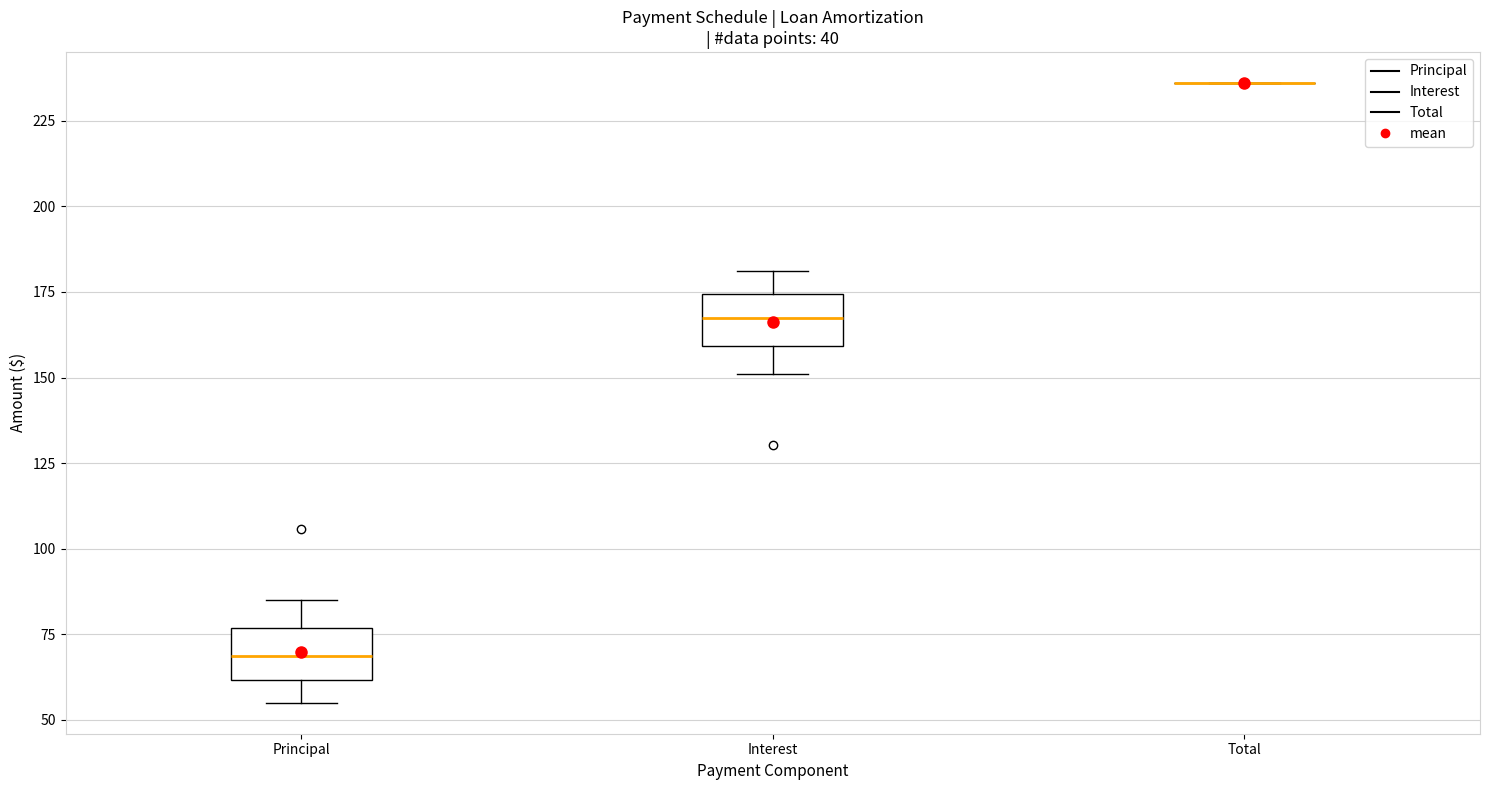

Where does the upper whisker of the box for Interest end on the y-axis? The values are not printed on the chart, so give them approximately, as read against the axis.

180